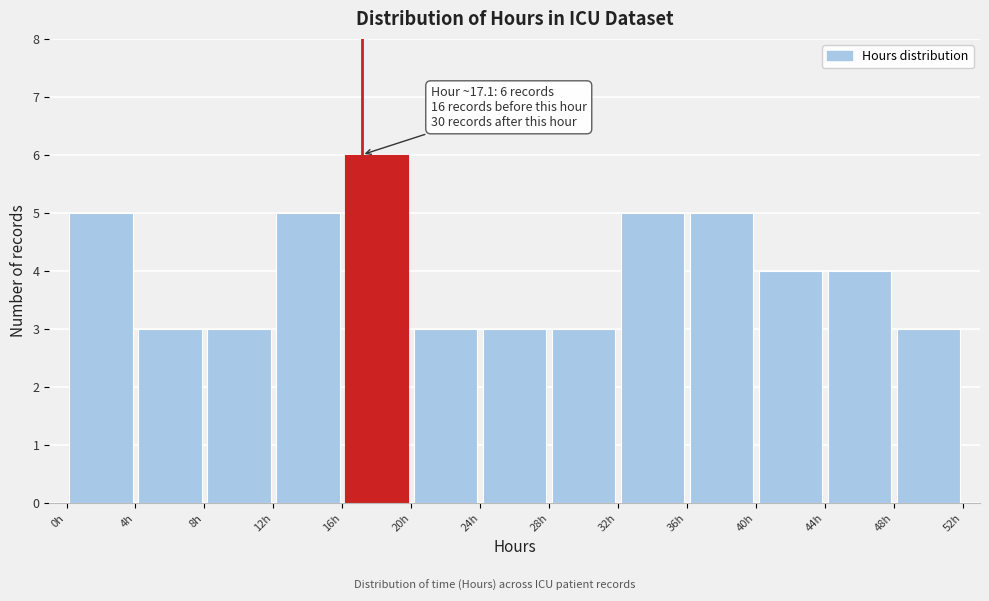

Over which range of the x-axis is the bar tallest?

16 to 20